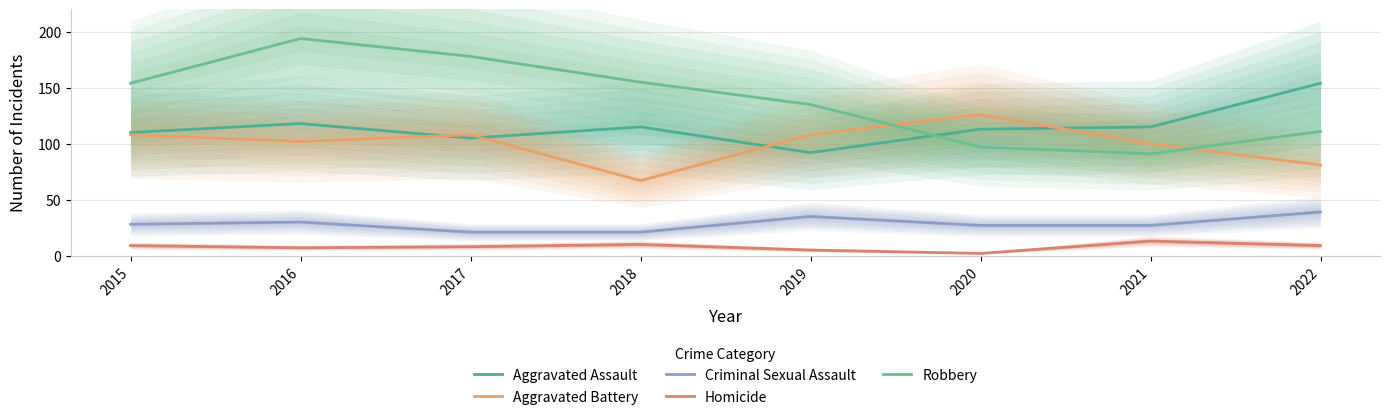

Is this an area chart (filled region under the line)?

No